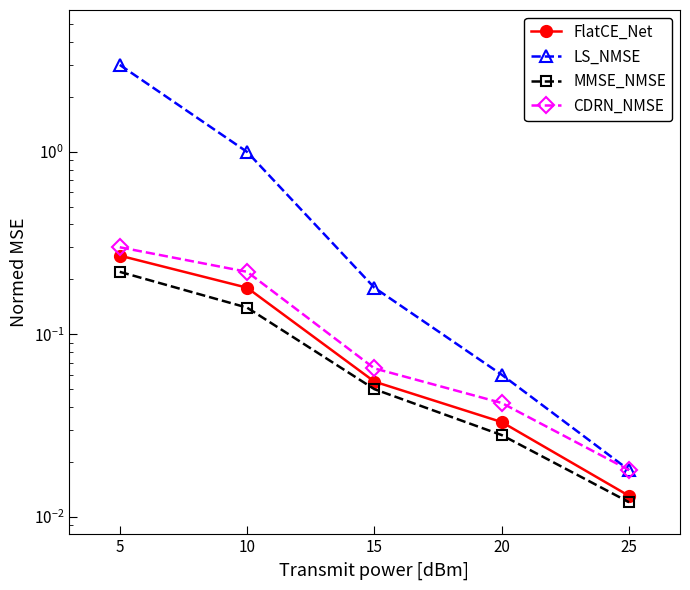

Between 20 and 15, which is larger?

15